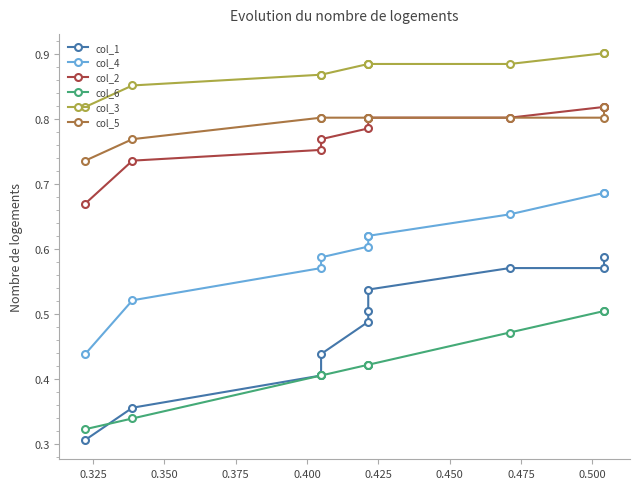

What are all the series names shown in the legend?

col_1, col_4, col_2, col_6, col_3, col_5